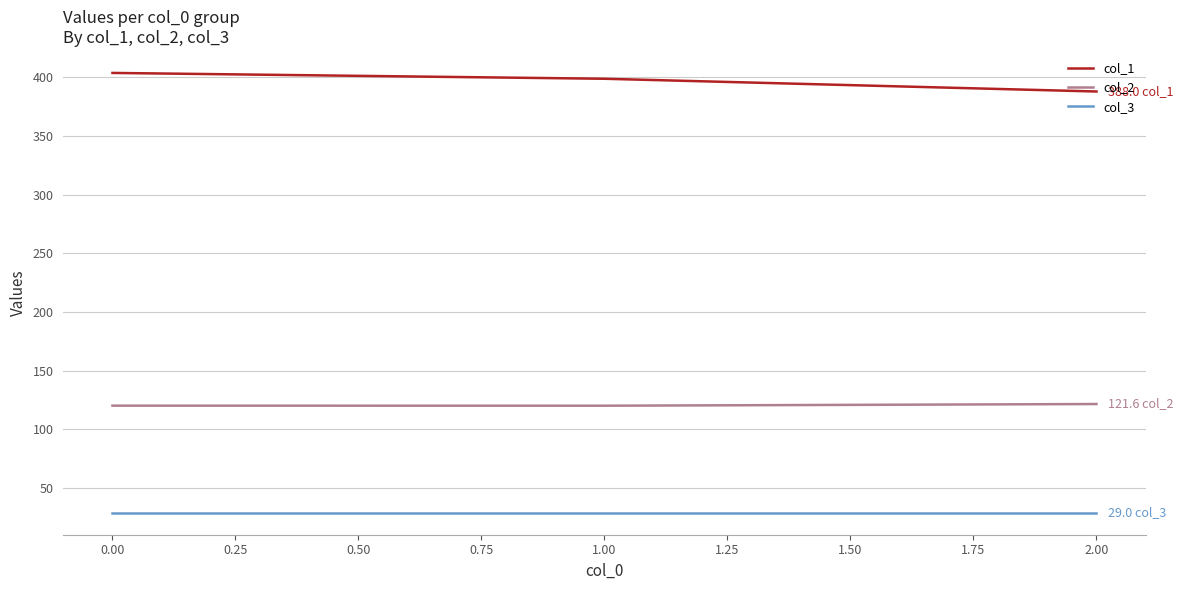

What is the spread (max minus min) of values at 2.00?

359.0